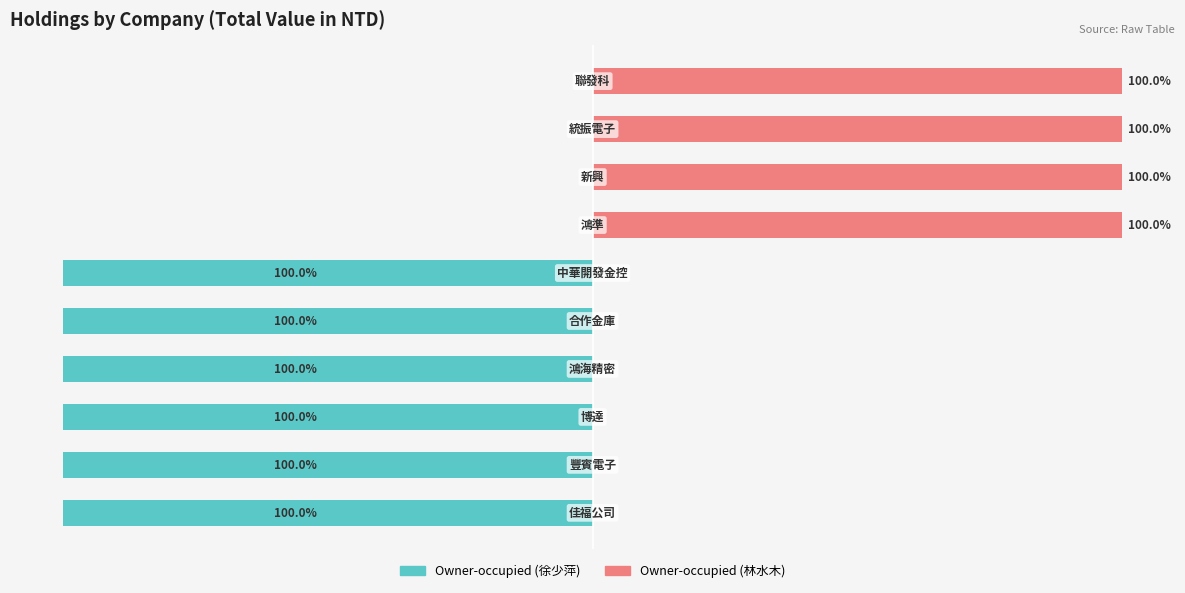

What is the difference between the highest and lowest values at 1?

100